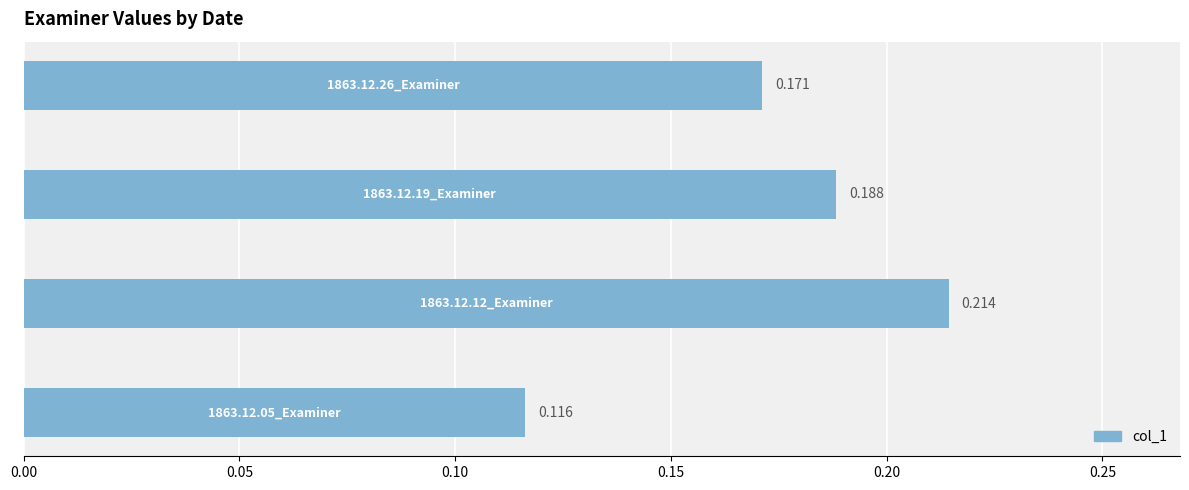

How many bars are there in total?

4